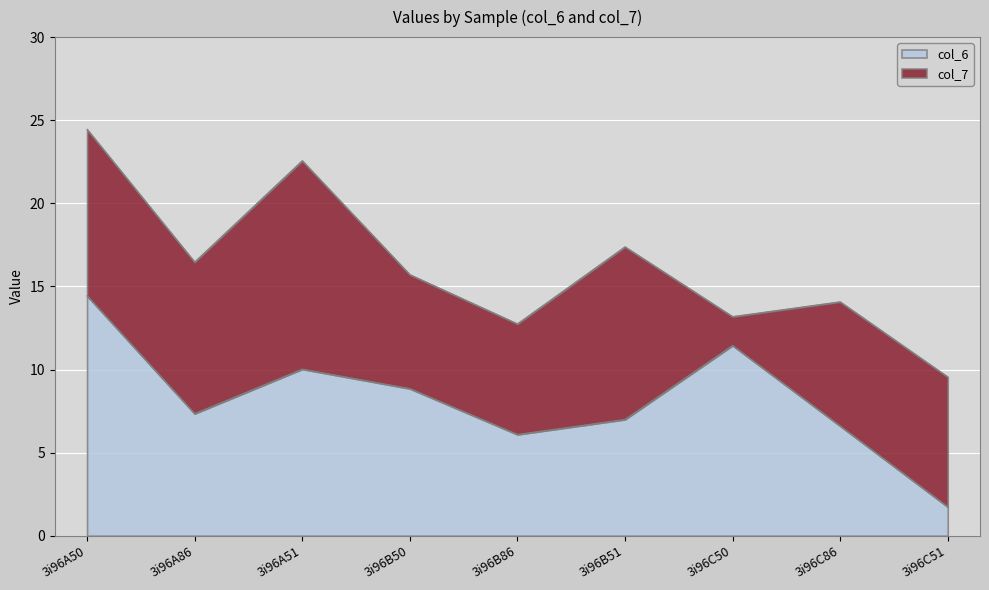

Where is the first local minimum?

3i96A86